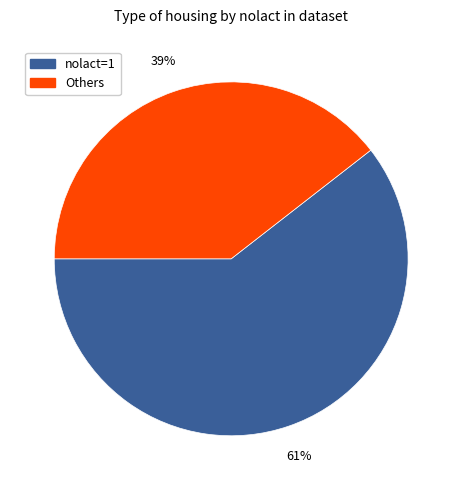

To the nearest percent, what is the average slice percentage?

50%